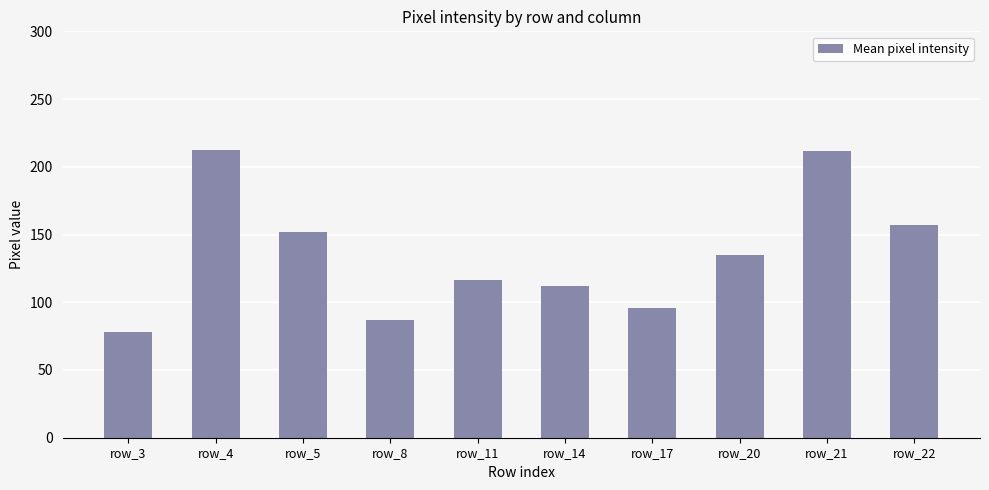

Which category has the lowest value across all series?

row_3